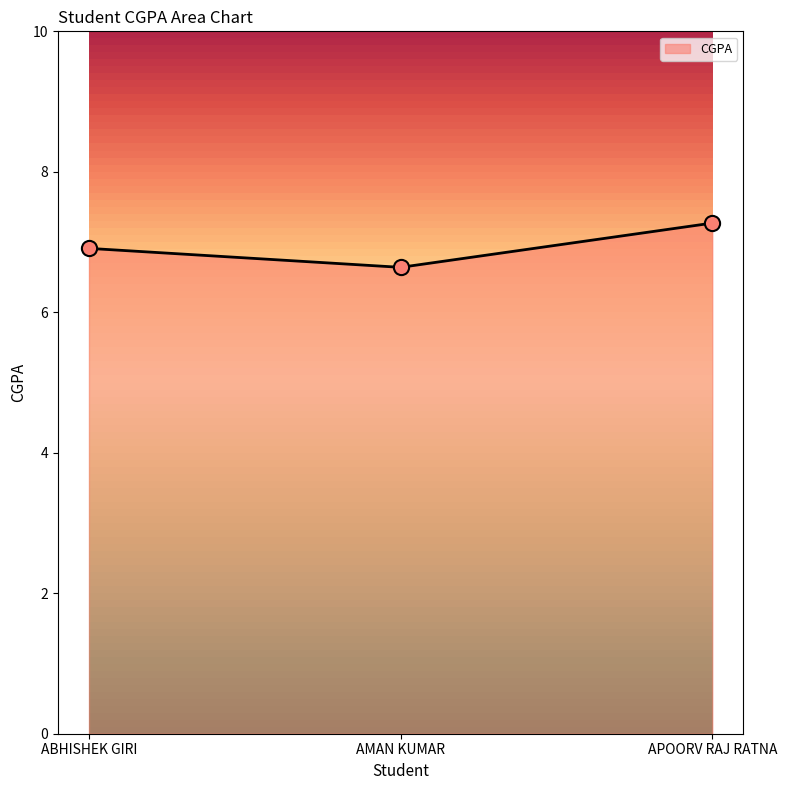

What is the change in value from ABHISHEK GIRI to APOORV RAJ RATNA?

+0.4